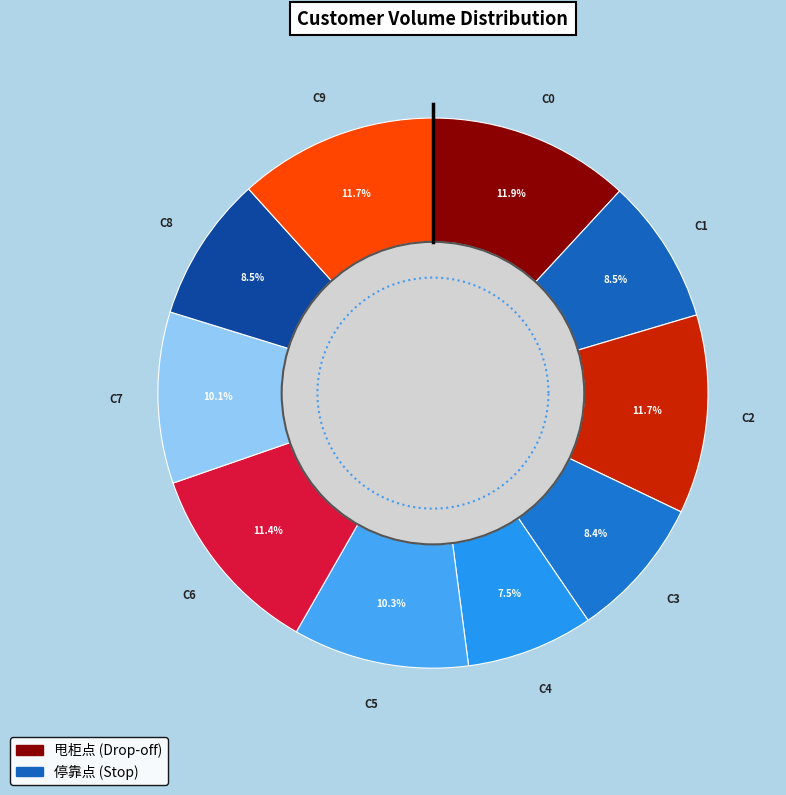

Is it true that 5 is 10% of the pie?

True